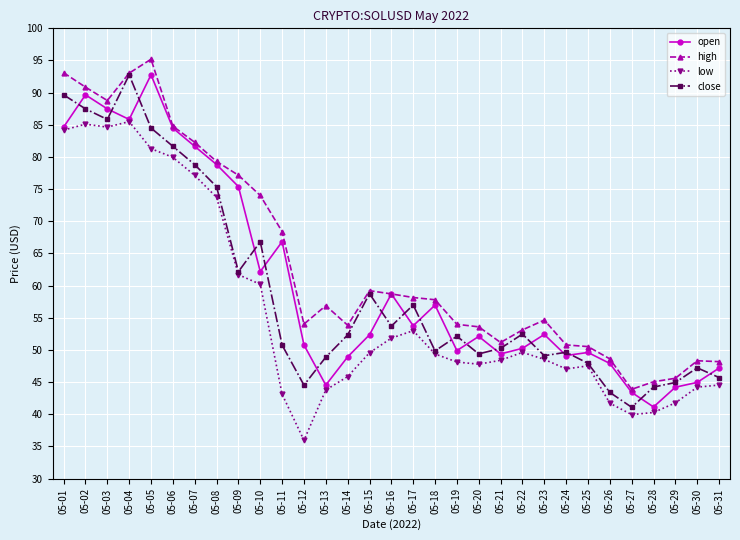

Which label corresponds to the smallest value in the chart?

05-12